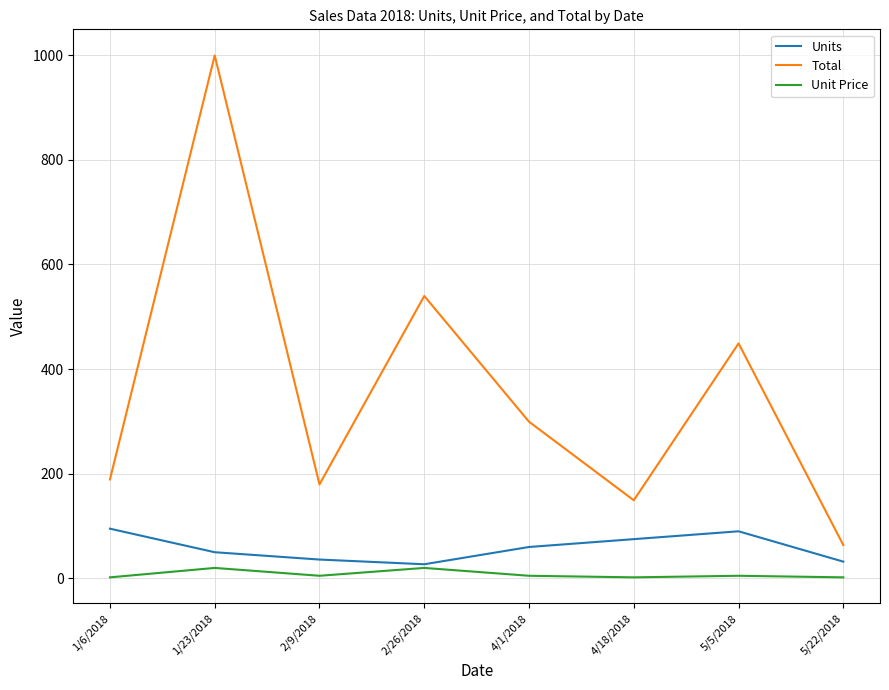

At how many categories does at least one series exceed 924?

1